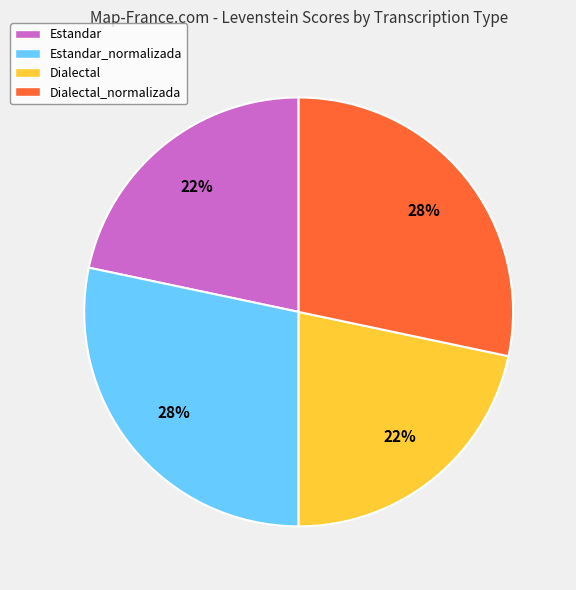

True or false: Dialectal_normalizada accounts for 21% of the total.

False